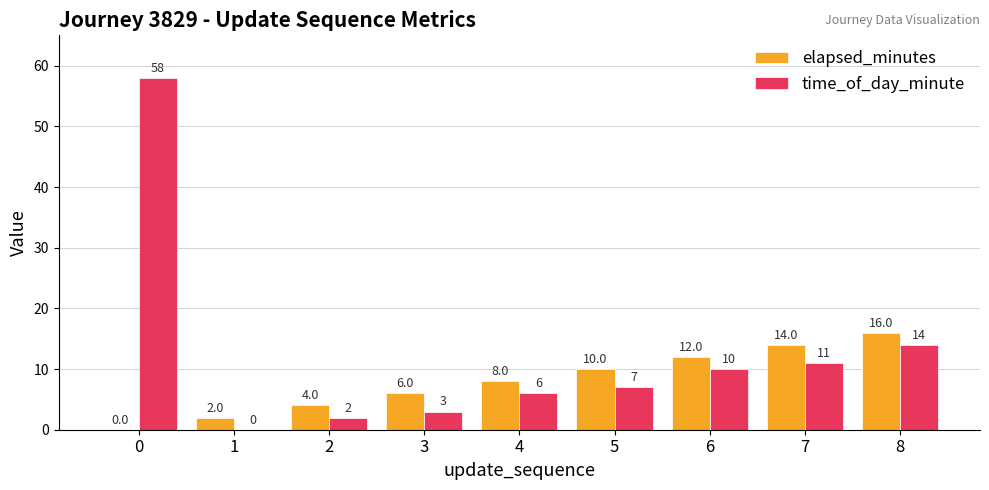

Is it true that time_of_day_minute equals 14 at 0?

False